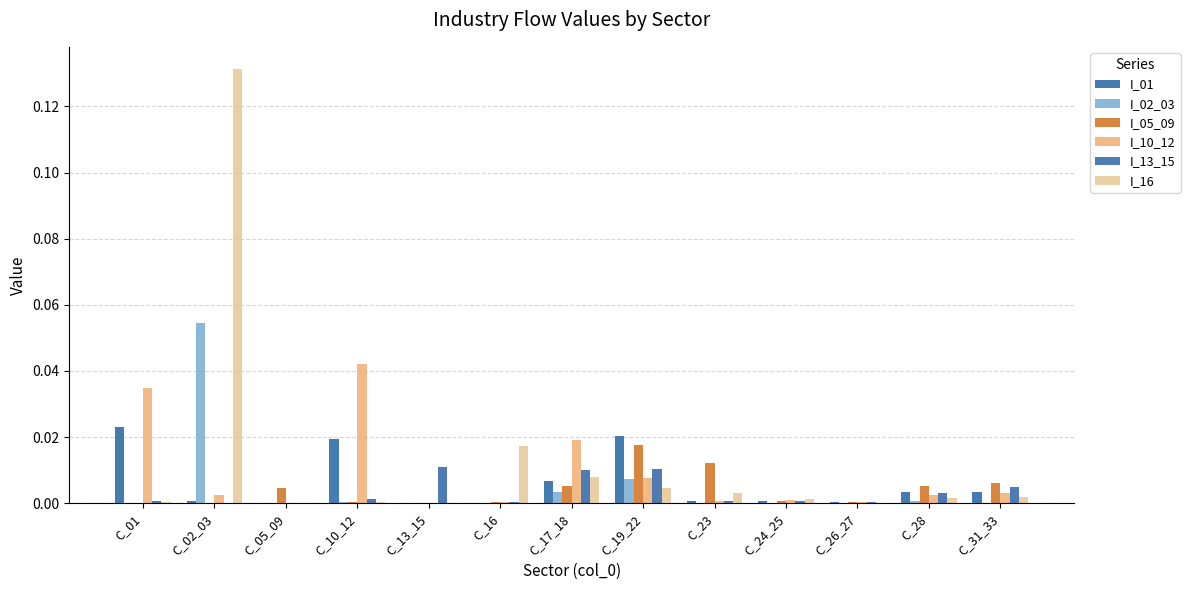

Does the chart contain stacked bars?

No